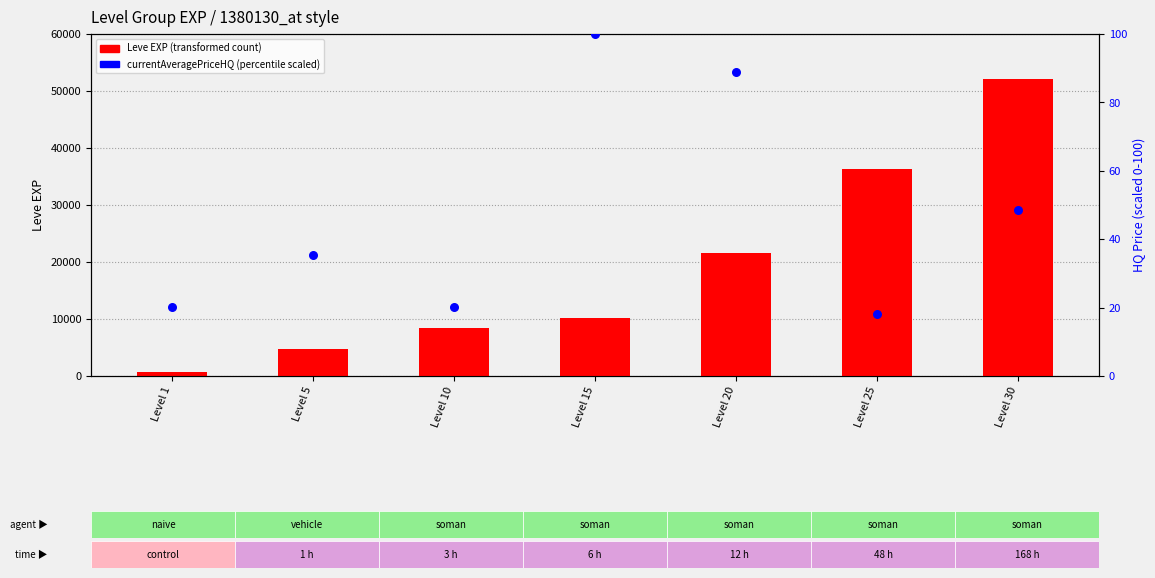

What is the total value across all series at Level 15?

10200.0